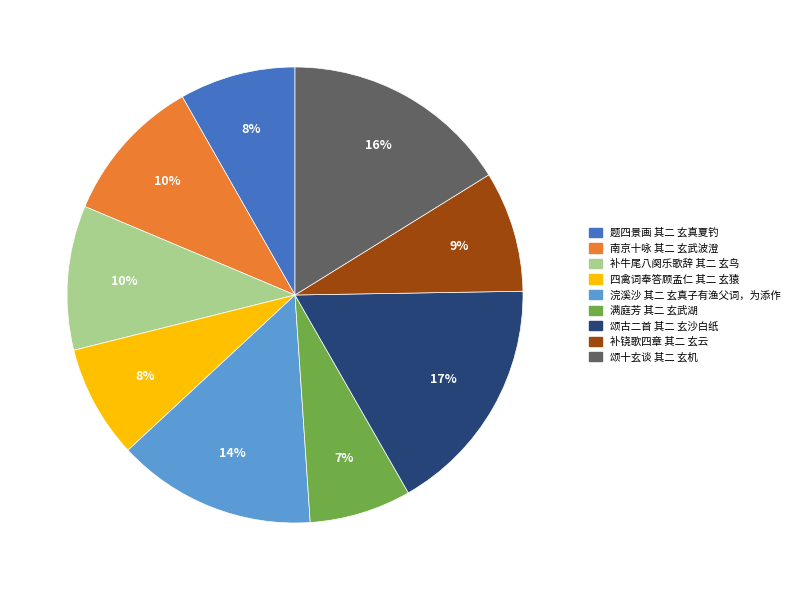

What is the largest slice in the pie chart?

颂古二首 其二 玄沙白纸